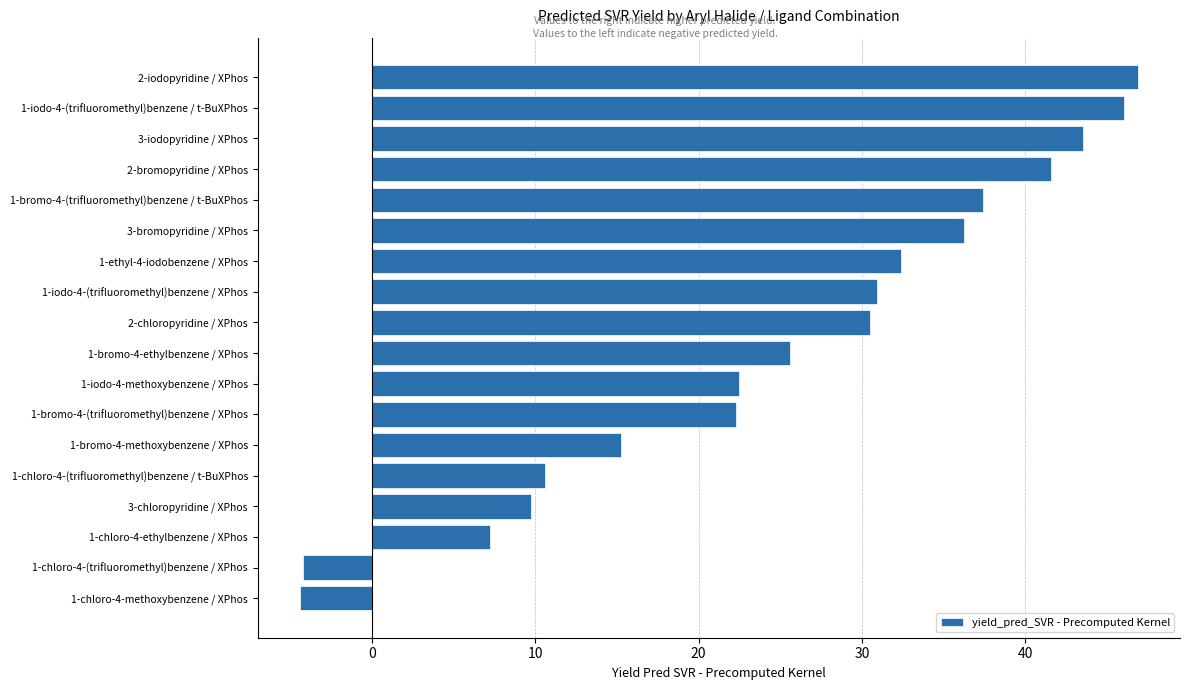

Approximately how many times larger is the value at 1-iodo-4-(trifluoromethyl)benzene / XPhos compared to 1-chloro-4-(trifluoromethyl)benzene / t-BuXPhos?

2.9